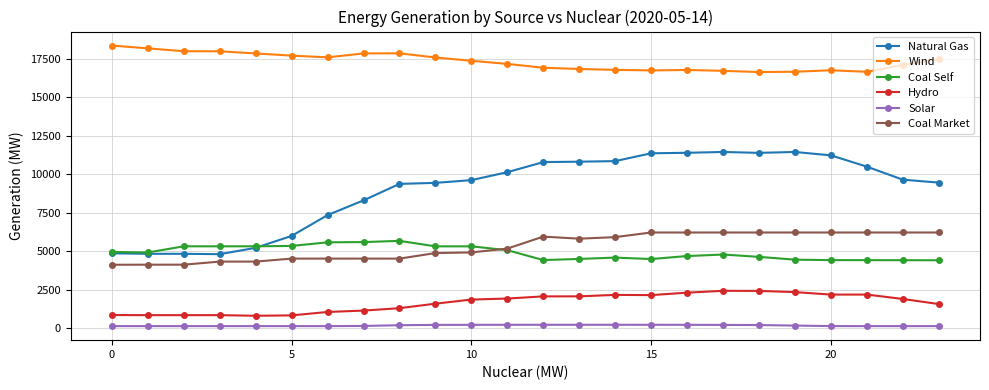

Count the number of categories in the chart.

24